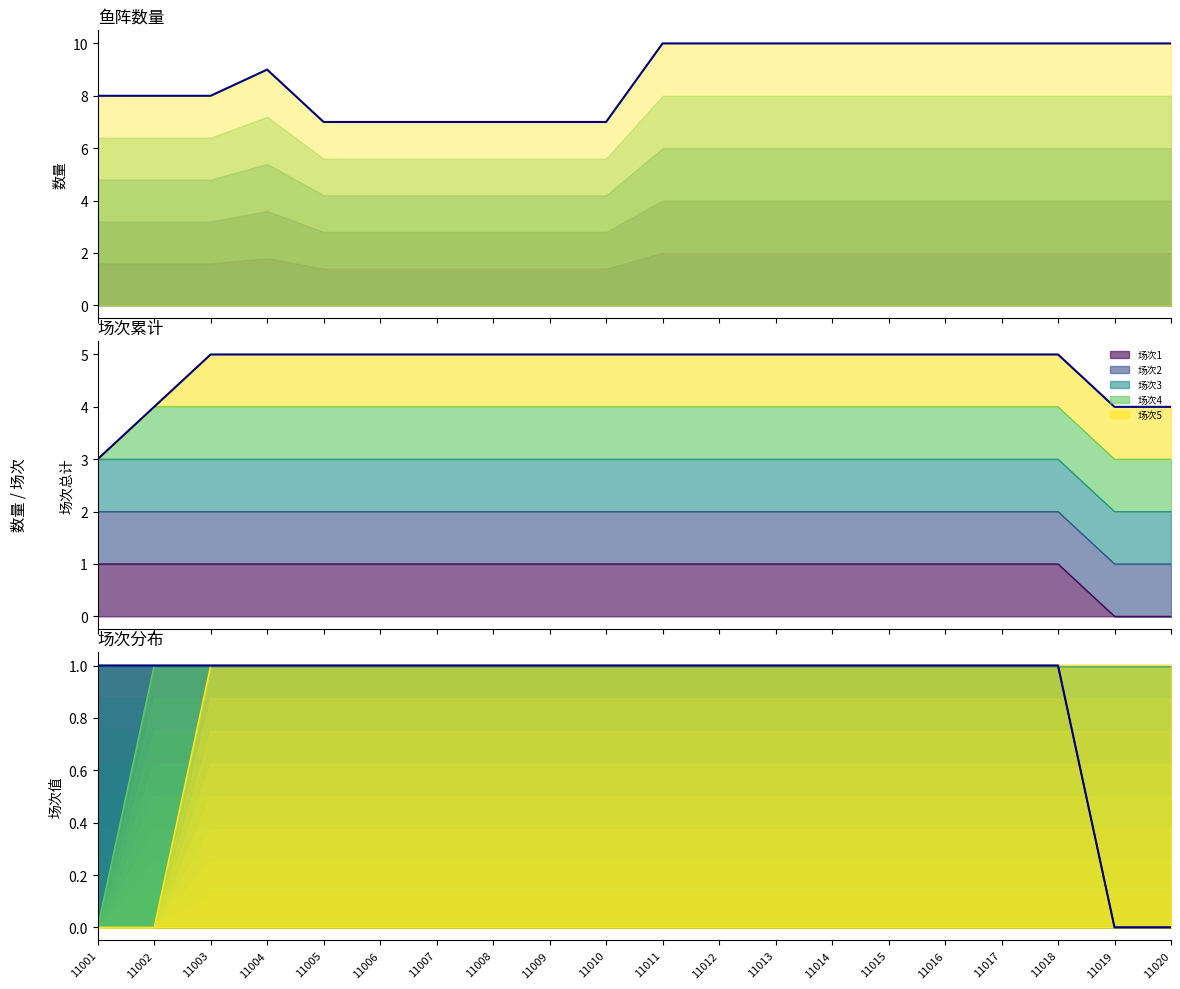

The 鱼阵数量 series shows 12 at 11010. True or false?

False